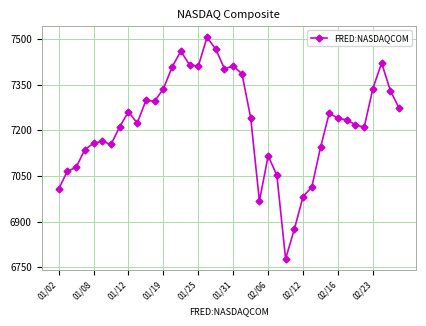

What is the average value?

7223.6